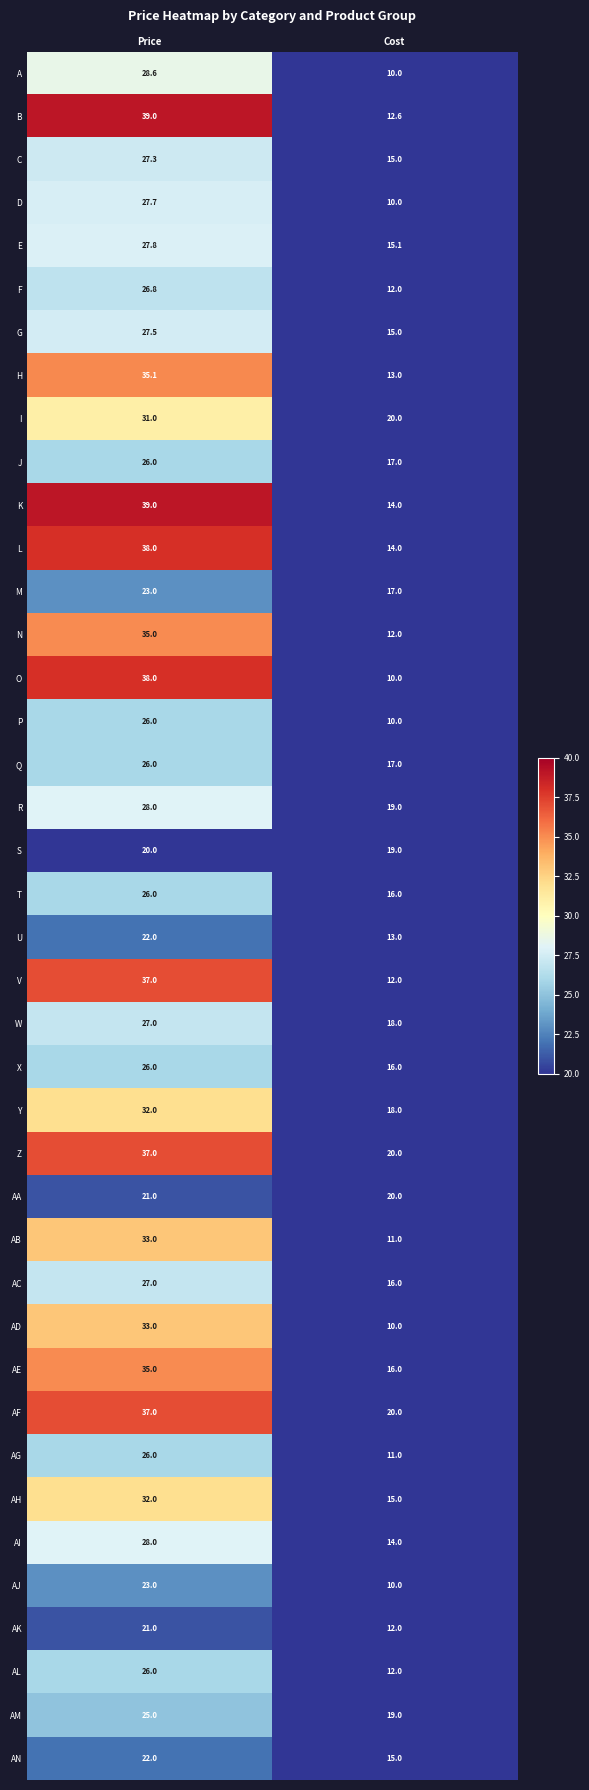

Rank the categories by G value from lowest to highest.

Cost, Price